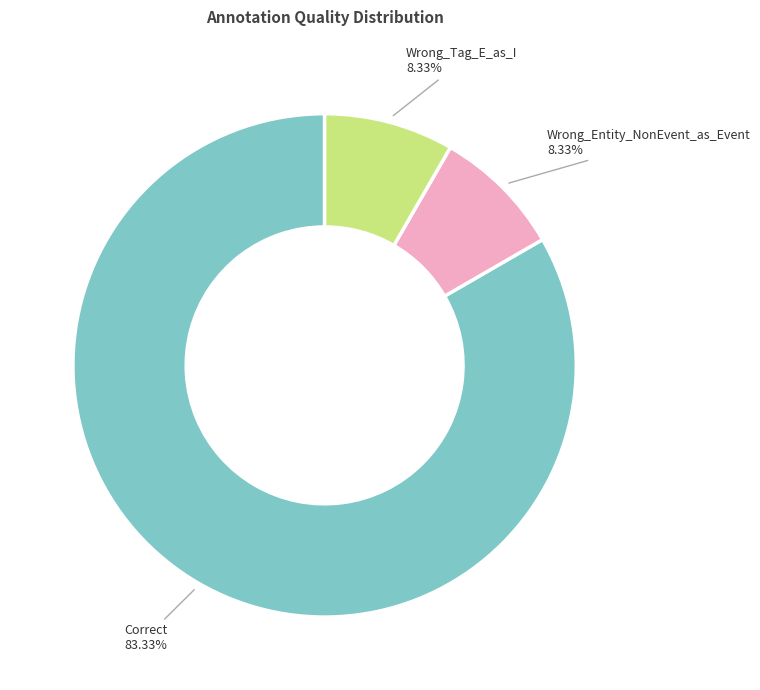

The Wrong_Tag_E_as_I slice represents 8% of the pie. True or false?

True